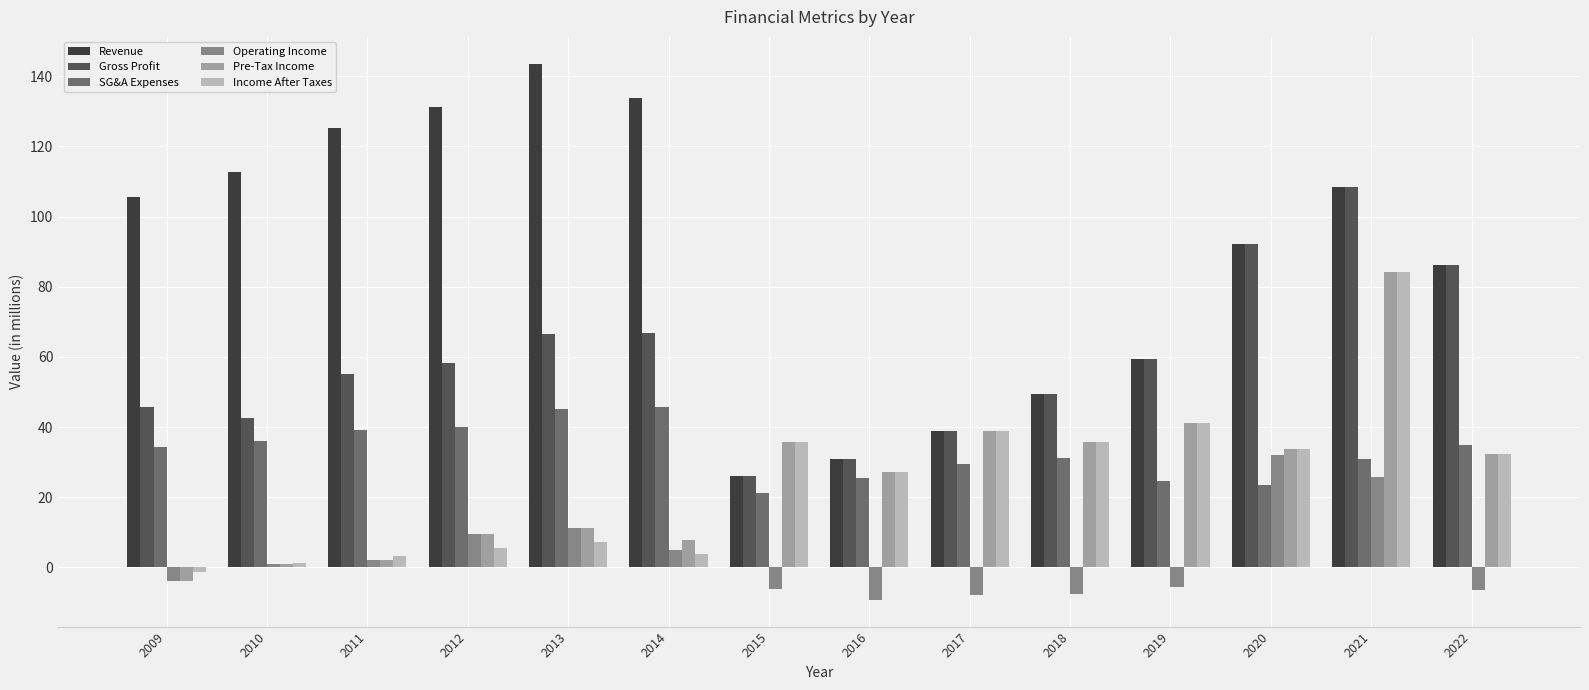

What is the difference between the second highest and minimum values in the Income After Taxes series?

42.5